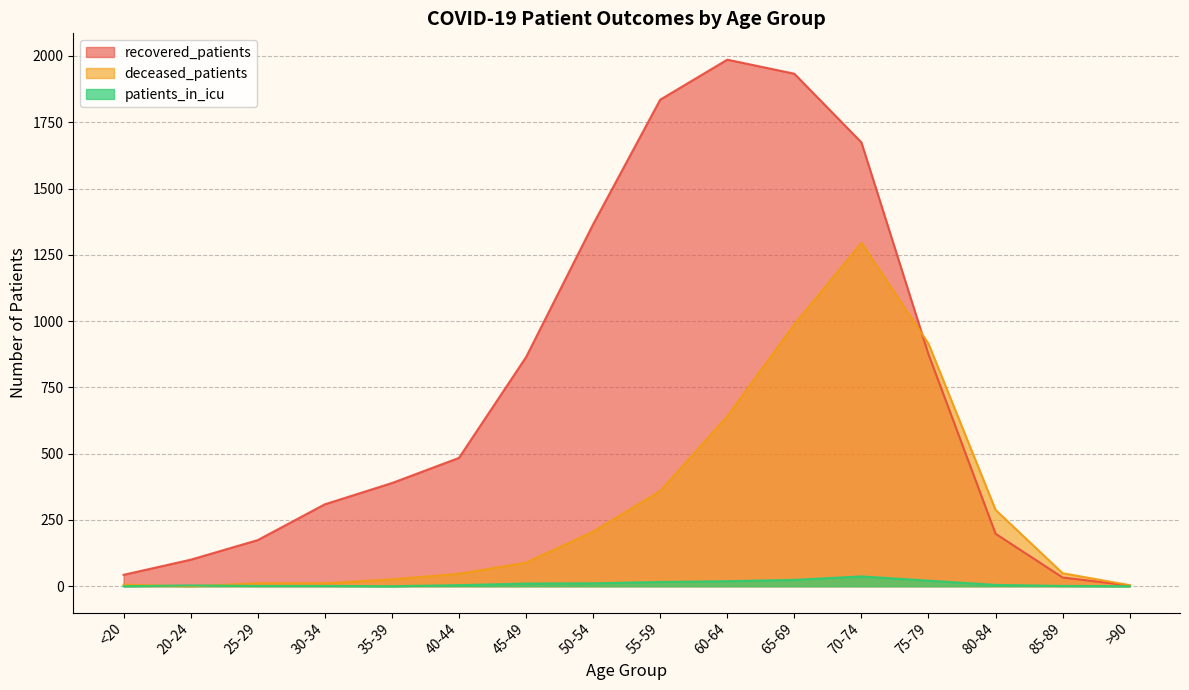

List the series in order of their peak value, highest first.

recovered_patients, deceased_patients, patients_in_icu